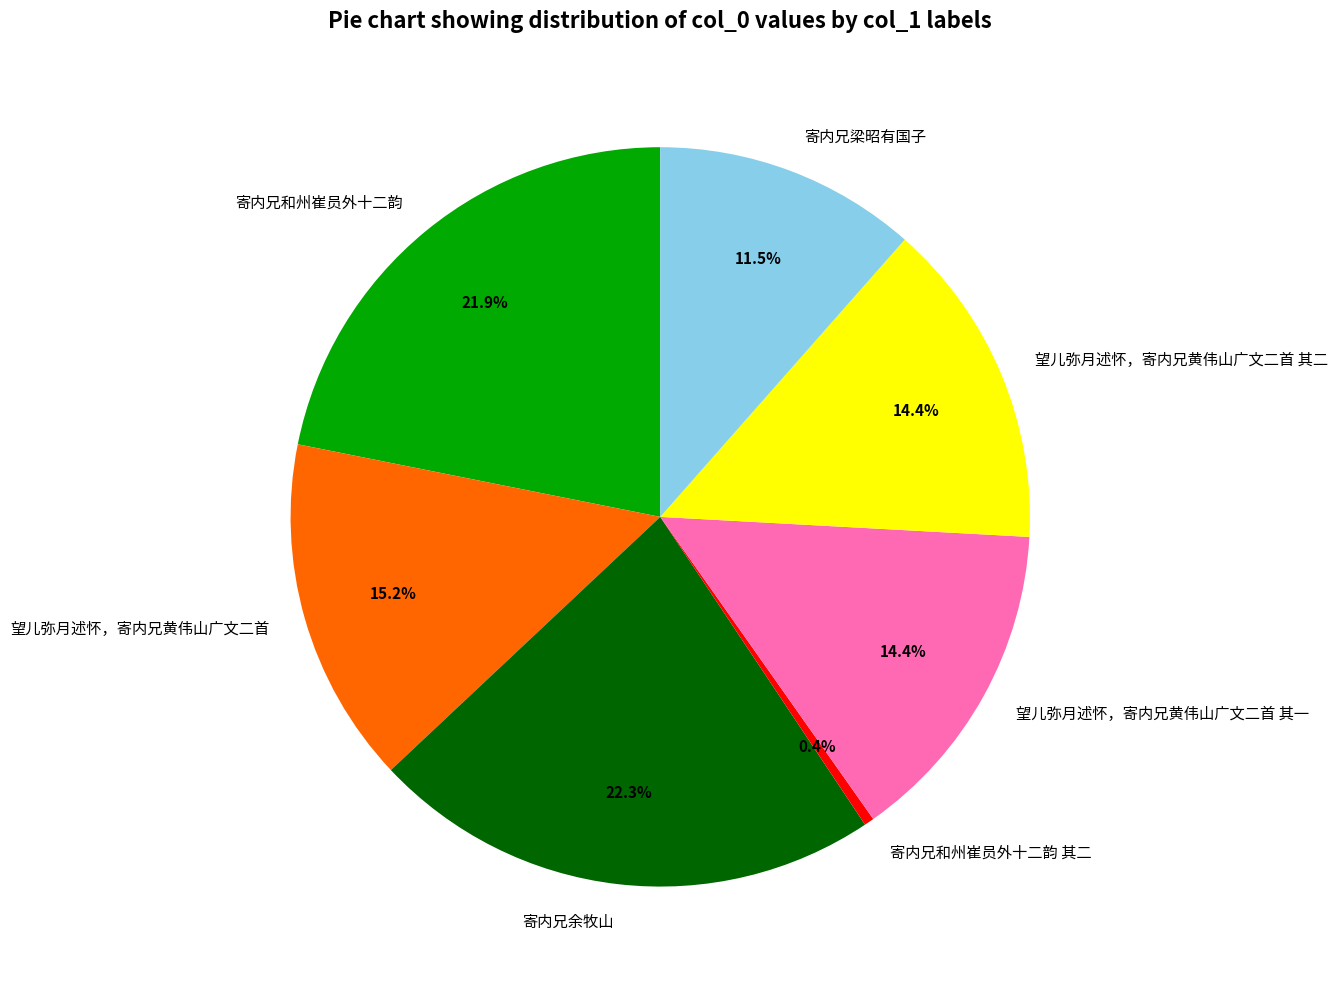

Does any single category account for the majority?

No